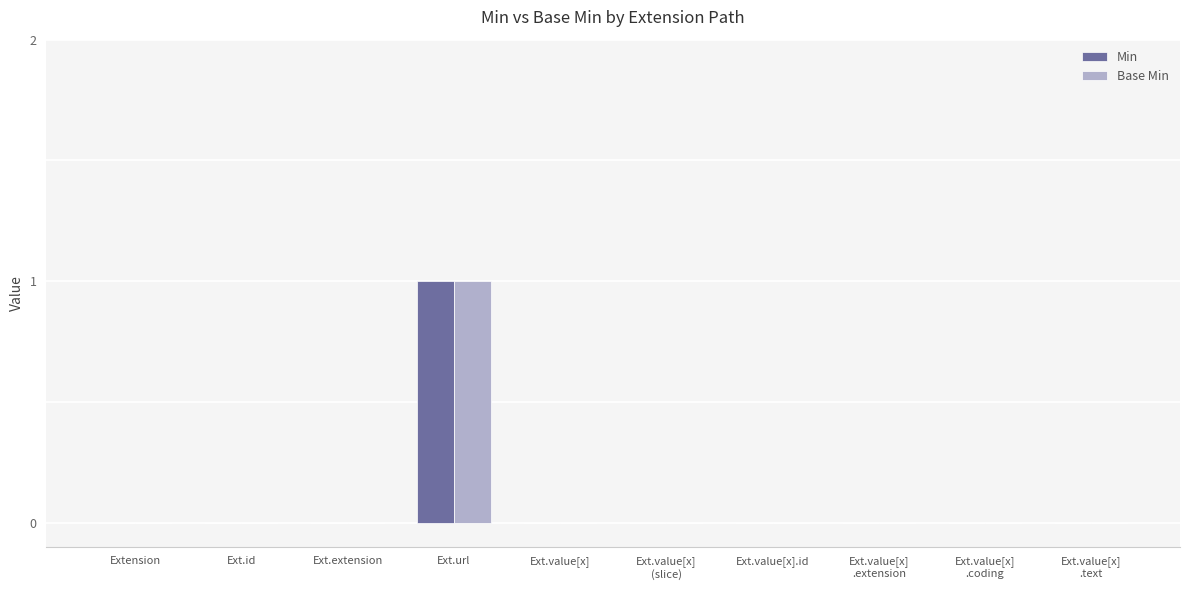

Is it true that Base Min equals 0 at Ext.extension?

True